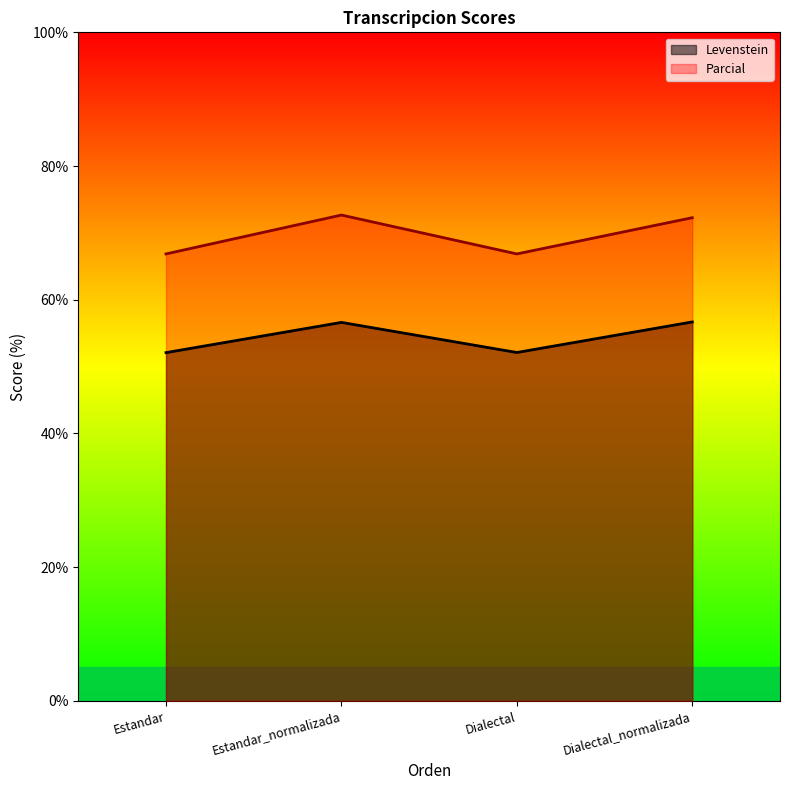

True or false: Levenstein and Parcial cross at least once.

False